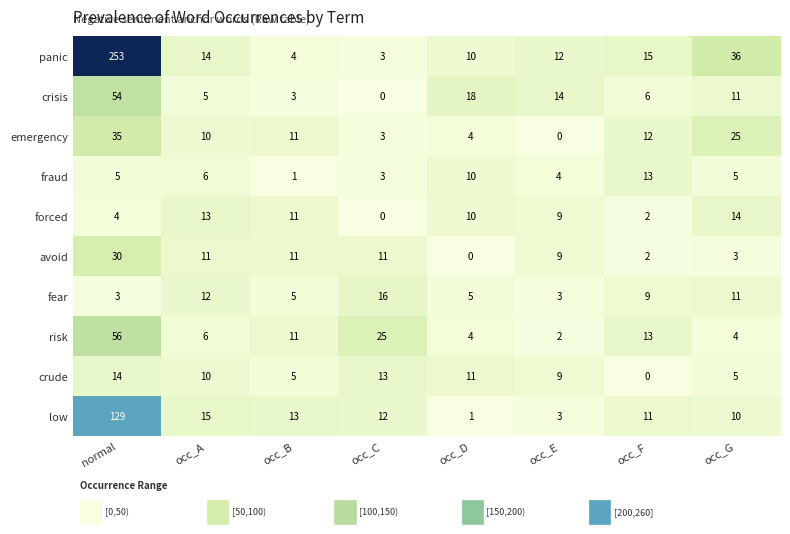

Where is low nearest to the value 65?

occ_A